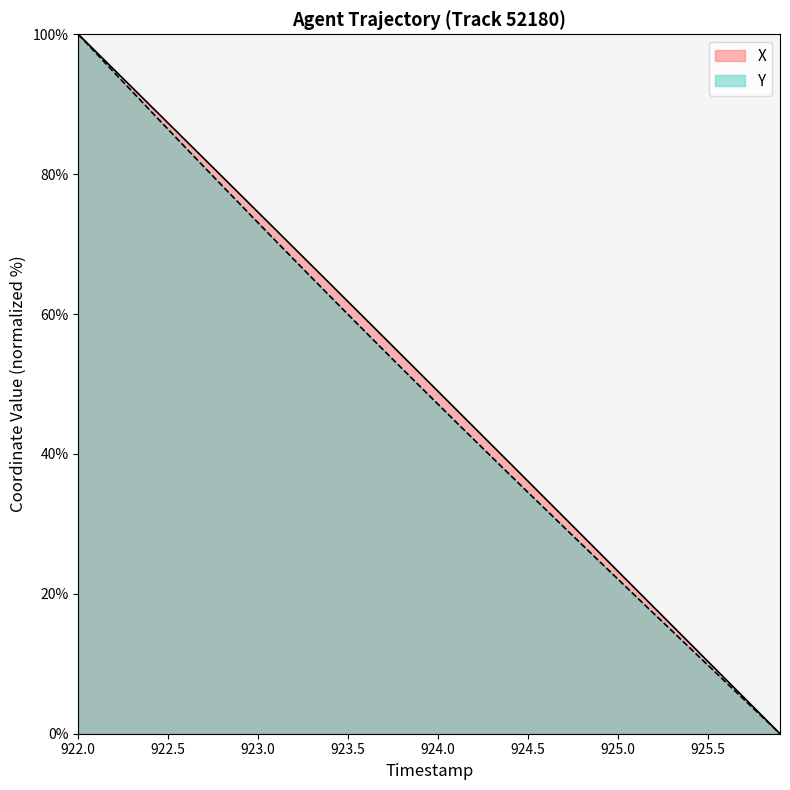

List the labels in order of Y value, largest first.

922.0, 922.1, 922.2, 922.3, 922.4, 922.5, 922.6, 922.7, 922.8, 922.9, 923.0, 923.1, 923.2, 923.3, 923.4, 923.5, 923.6, 923.7, 923.8, 923.9, 924.0, 924.1, 924.2, 924.3, 924.4, 924.5, 924.6, 924.7, 924.8, 924.9, 925.0, 925.1, 925.2, 925.3, 925.4, 925.5, 925.6, 925.7, 925.8, 925.9